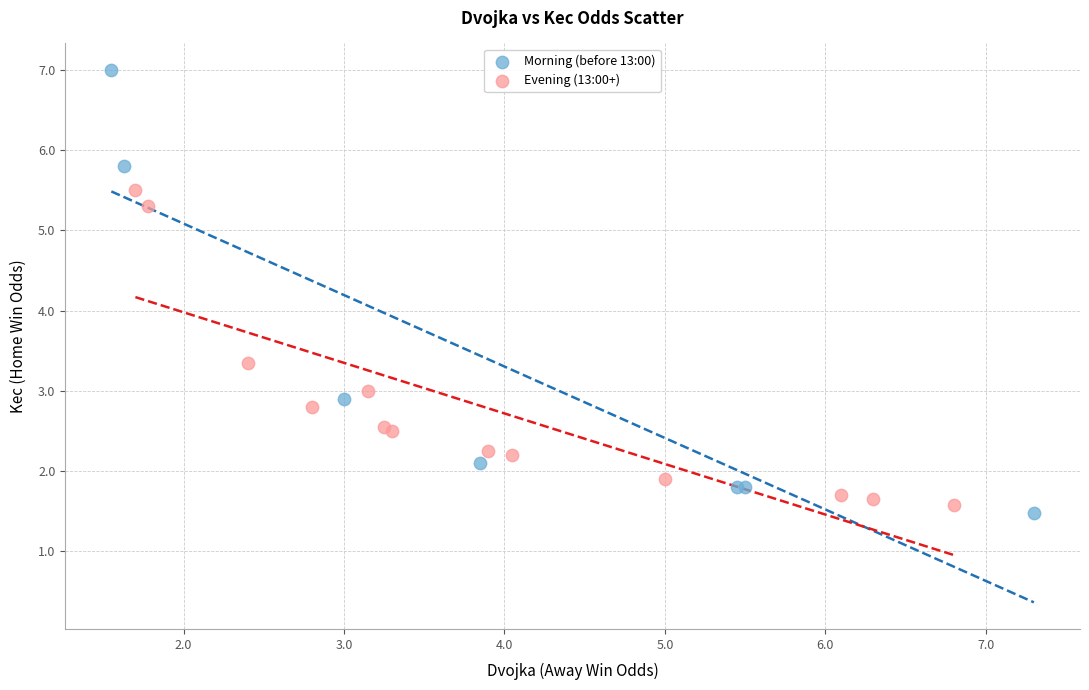

Which series has the largest Y range (max minus min)?

Morning (before 13:00)